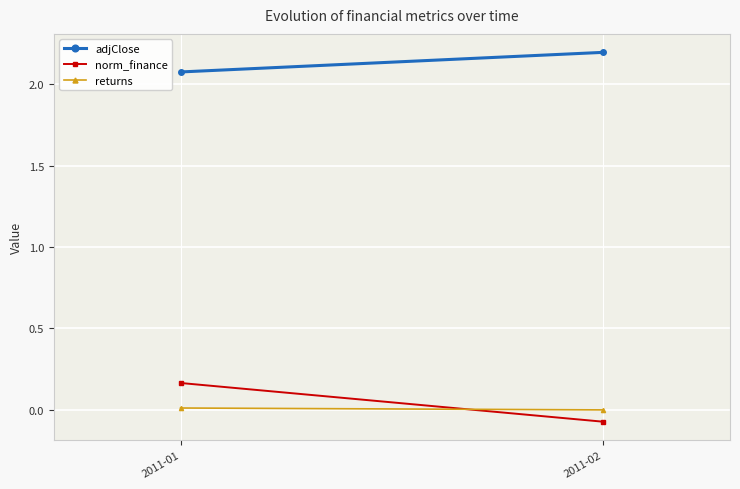

Is this an area chart (filled region under the line)?

No